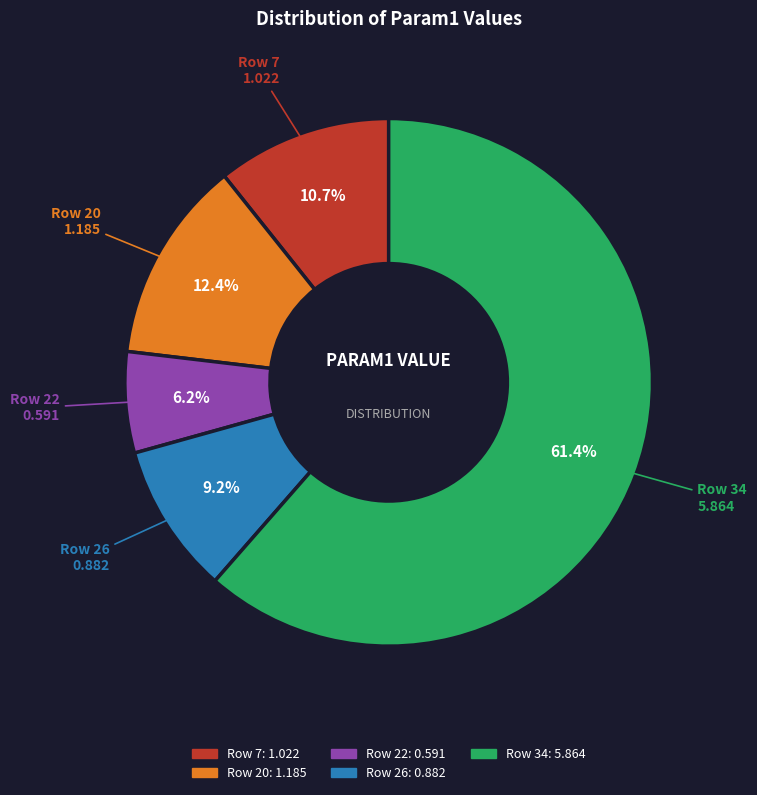

To the nearest percent, what portion does Row 26 represent?

9%